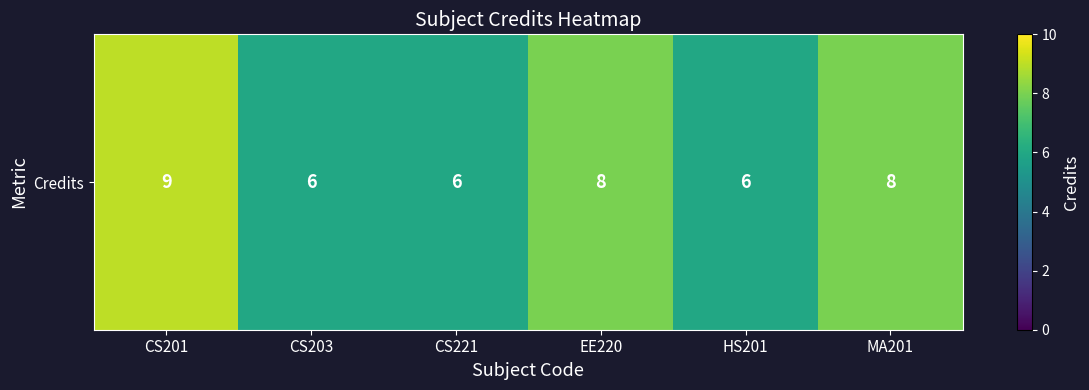

What is the smallest value displayed?

6